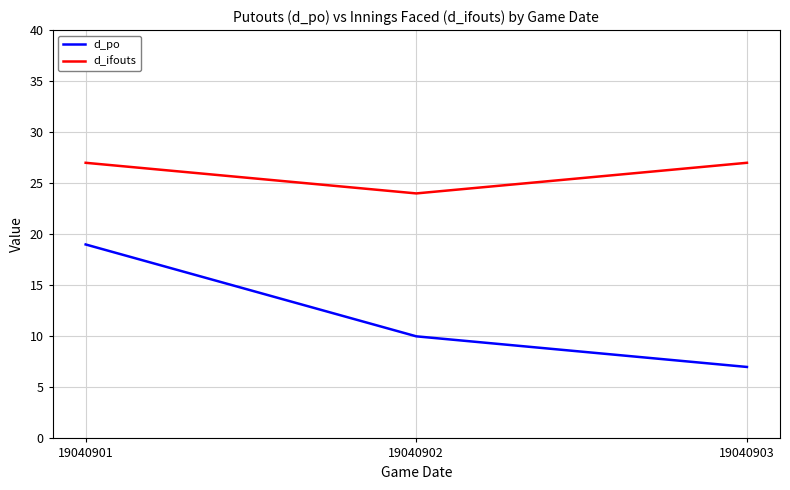

How many lines are shown in the chart?

2